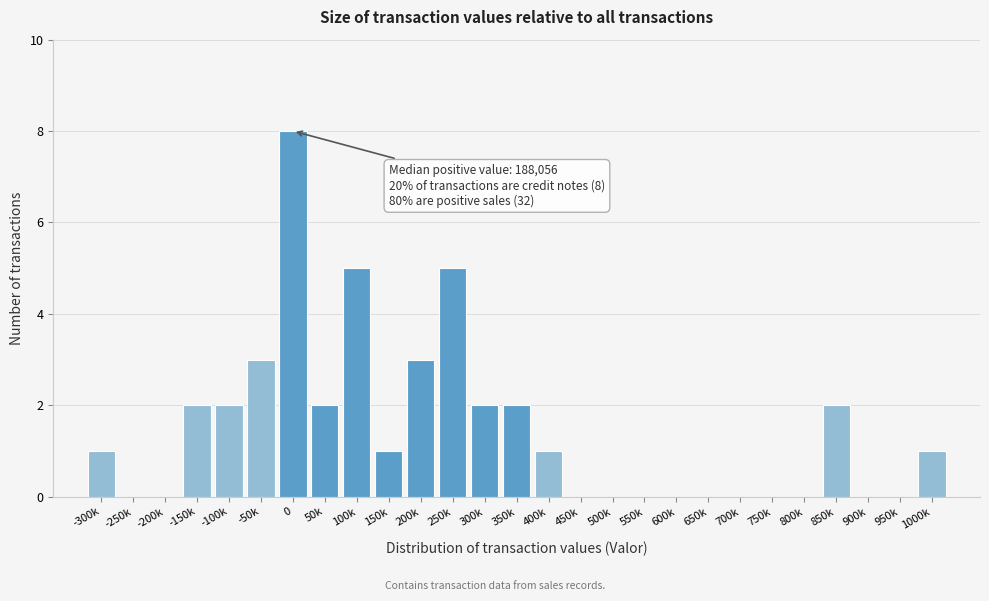

Reading left to right, extract all data points from this chart.

-300k=1	-250k=0	-200k=0	-150k=2	-100k=2	-50k=3	0=8	50k=2	100k=5	150k=1	200k=3	250k=5	300k=2	350k=2	400k=1	450k=0	500k=0	550k=0	600k=0	650k=0	700k=0	750k=0	800k=0	850k=2	900k=0	950k=0	1000k=1